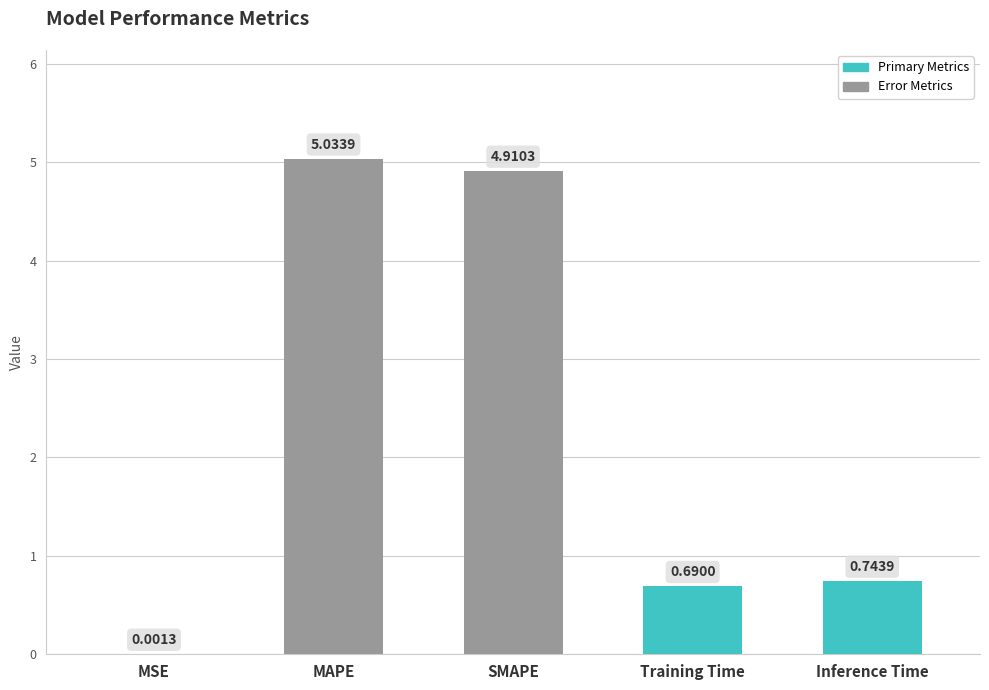

What is the sum of the values at Training Time and Inference Time?

1.4